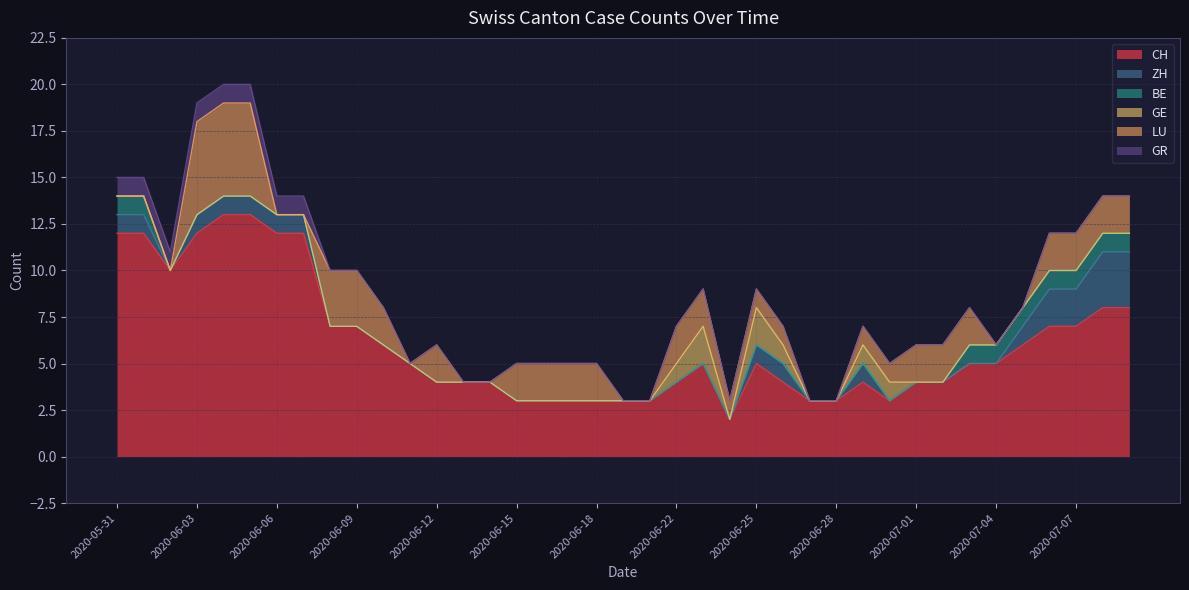

Is it true that ZH equals 1 at 2020-07-05?

True